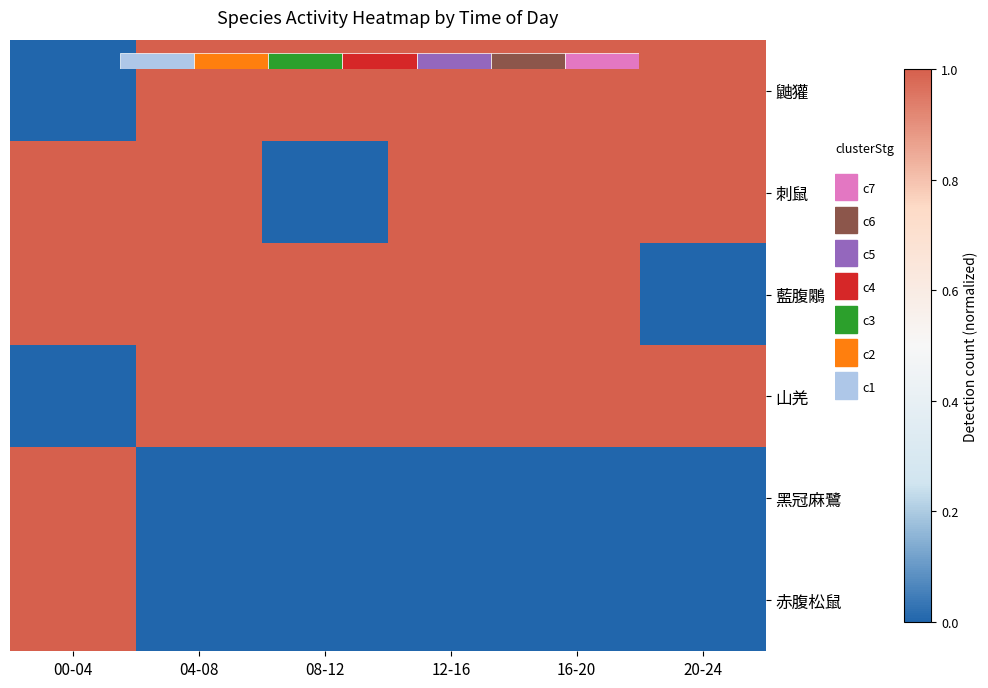

List the labels in order of 山羌 value, largest first.

04-08, 08-12, 12-16, 16-20, 20-24, 00-04